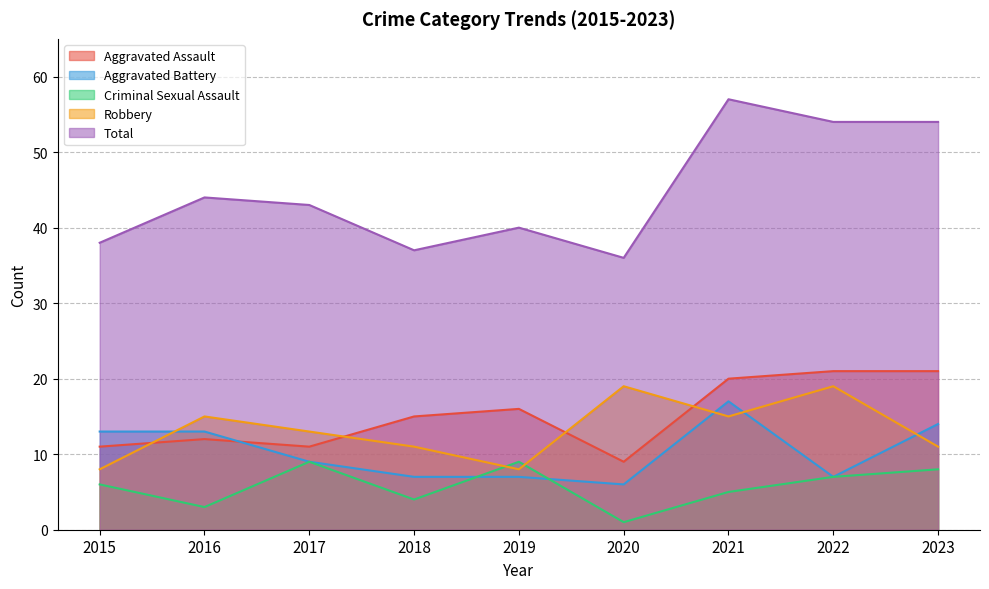

True or false: Total and Criminal Sexual Assault intersect in this chart.

False